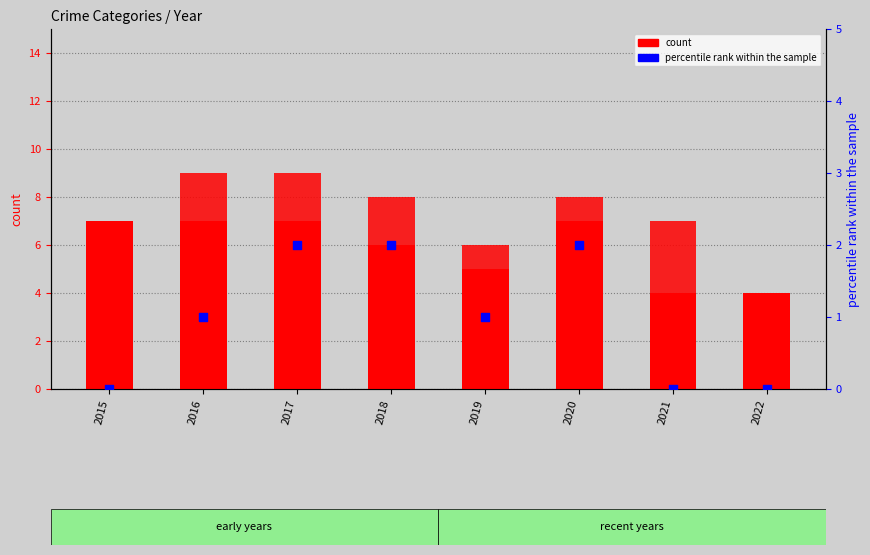

What is the total value across all series at 2015?

7